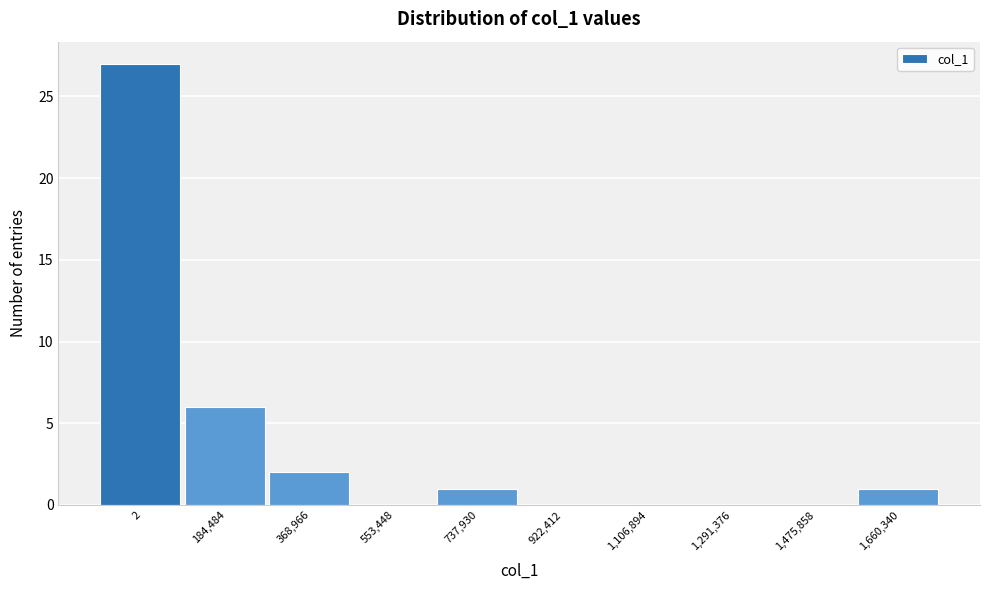

Reading left to right, list all the values displayed in this chart.

2=27	184,484=6	368,966=2	553,448=0	737,930=1	922,412=0	1,106,894=0	1,291,376=0	1,475,858=0	1,660,340=1